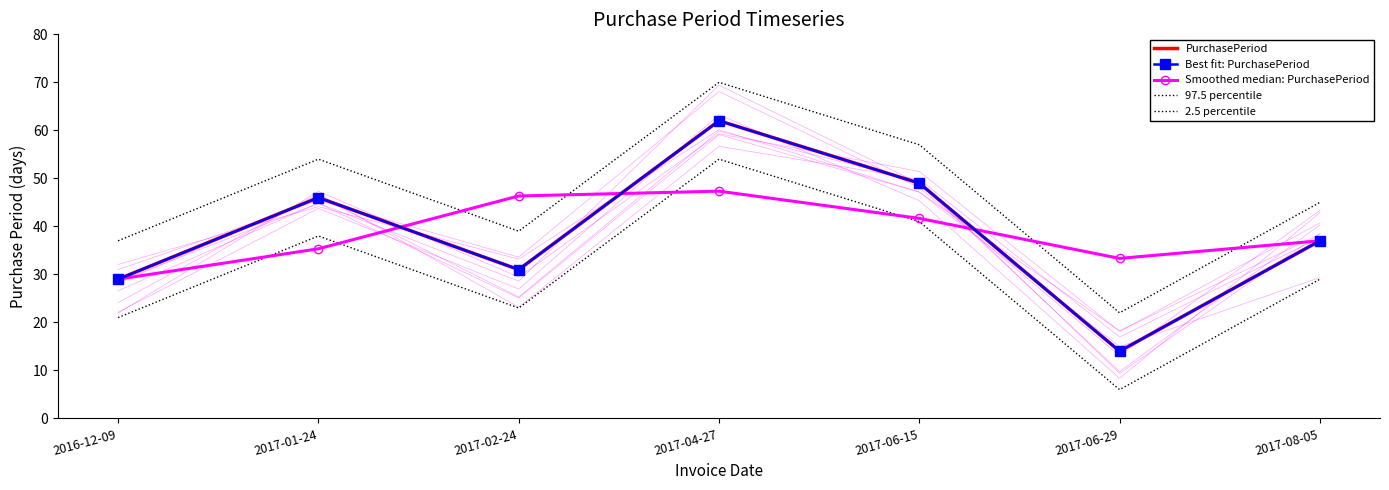

Reading left to right, extract all data points from this chart.

PurchasePeriod: 29.0	46.0	31.0	62.0	49.0	14.0	37.0
Best fit: PurchasePeriod: 29.0	46.0	31.0	62.0	49.0	14.0	37.0
Smoothed median: PurchasePeriod: 29.0	35.3	46.3	47.3	41.7	33.3	37.0
97.5 percentile: 37.0	54.0	39.0	70.0	57.0	22.0	45.0
2.5 percentile: 21.0	38.0	23.0	54.0	41.0	6.0	29.0